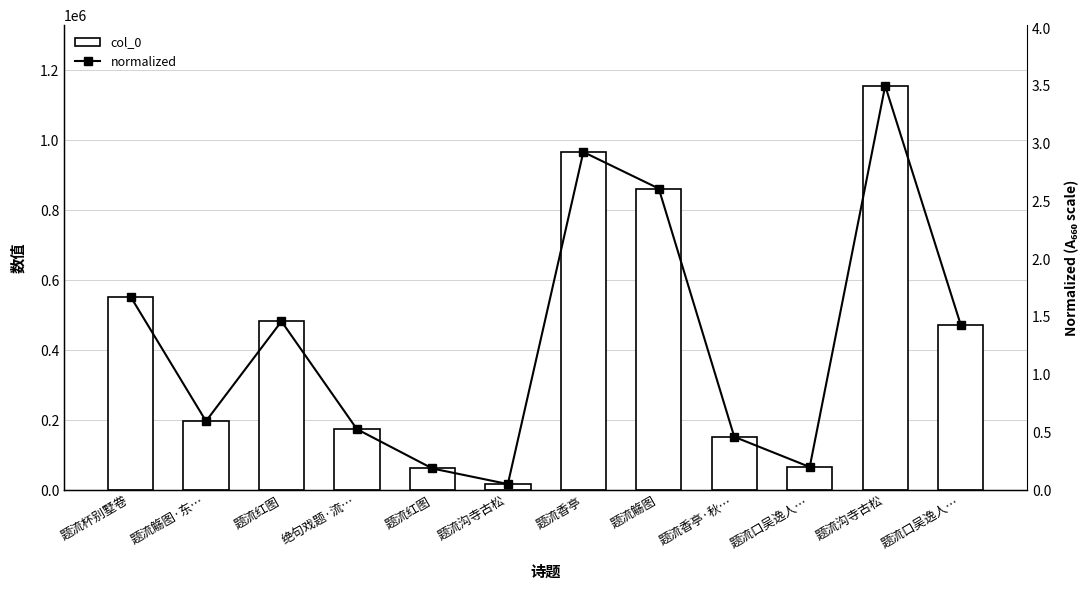

What is the total value across all series at 题流红图?

482780.5